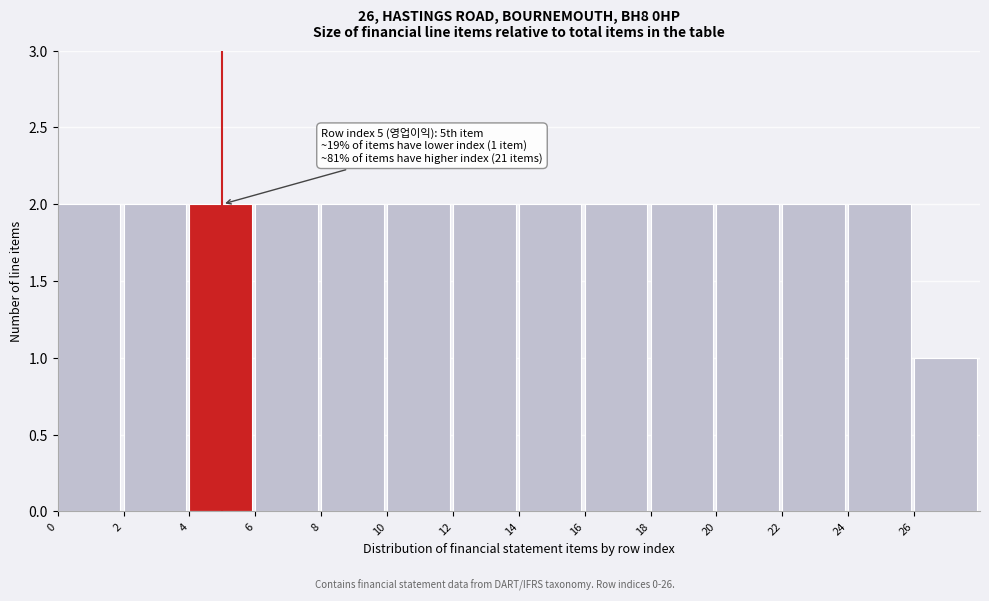

Reading right to left, list all the values displayed in this chart.

26=1	24=2	22=2	20=2	18=2	16=2	14=2	12=2	10=2	8=2	6=2	4=2	2=2	0=2